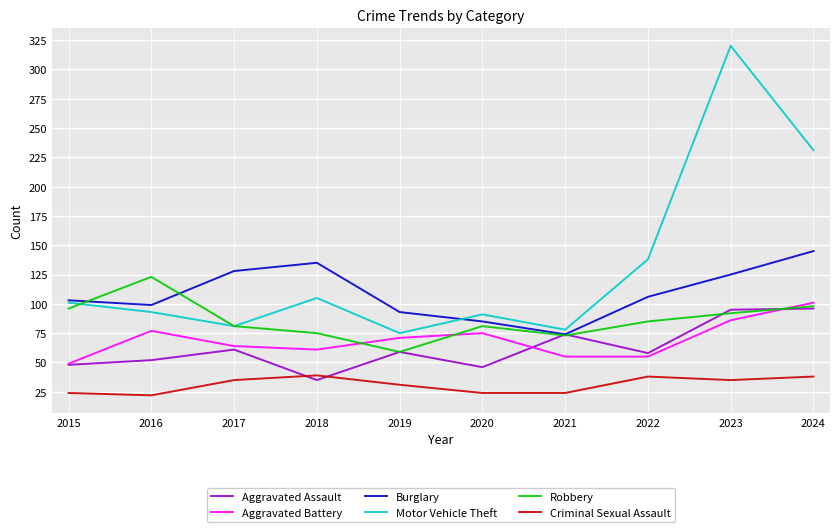

Does the chart have visible grid lines?

Yes